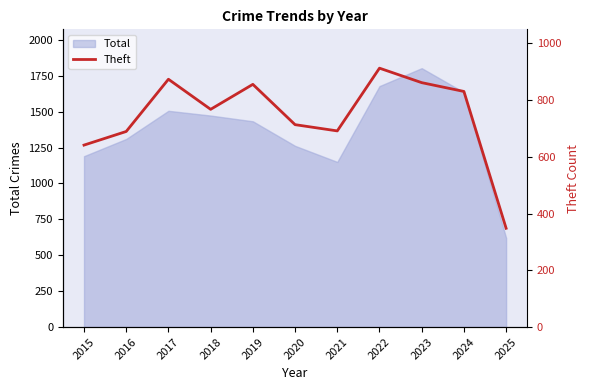

The chart shows a value of 641 at 2015. True or false?

True